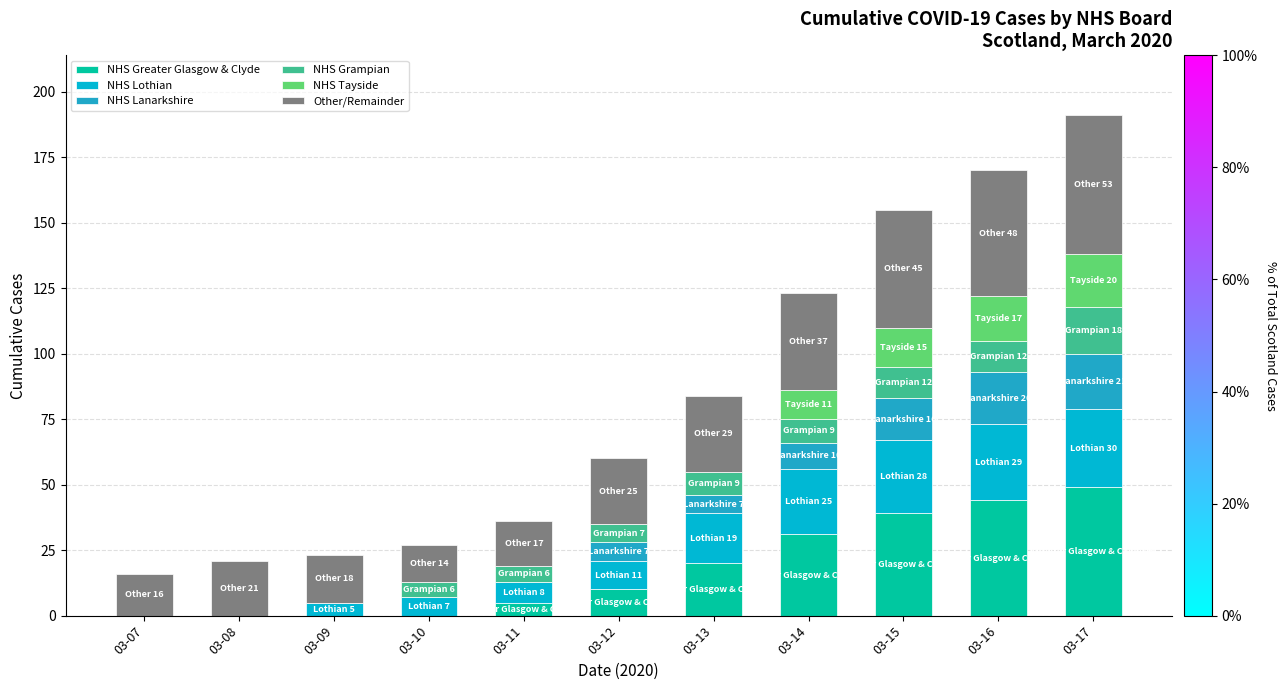

Are the bars horizontal?

No